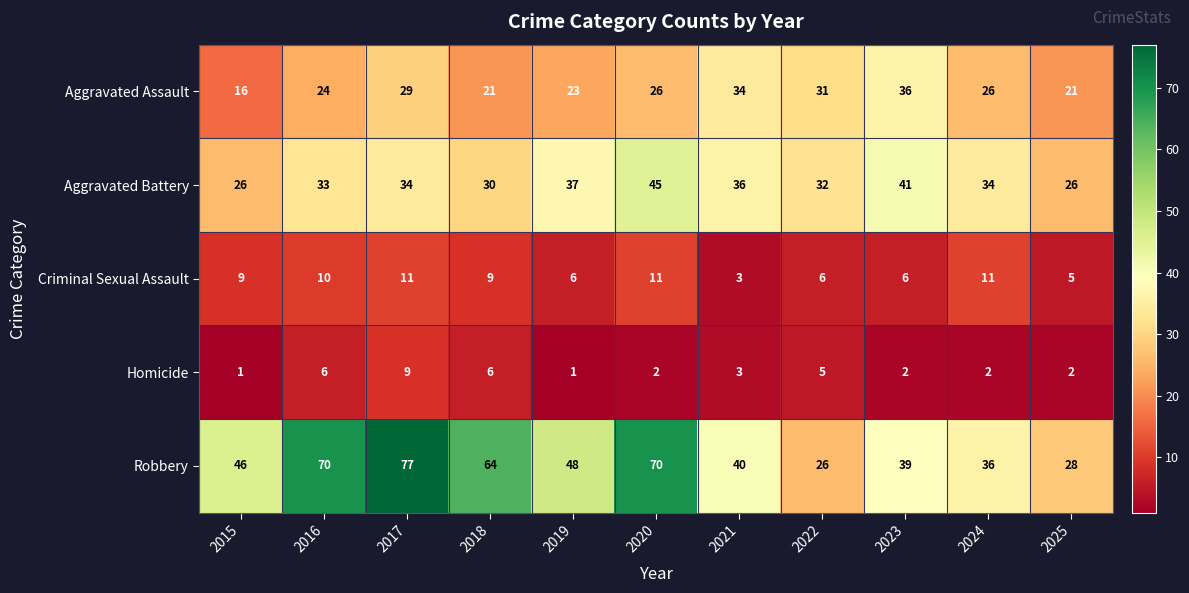

True or false: Robbery has a value of 27 at 2016.

False